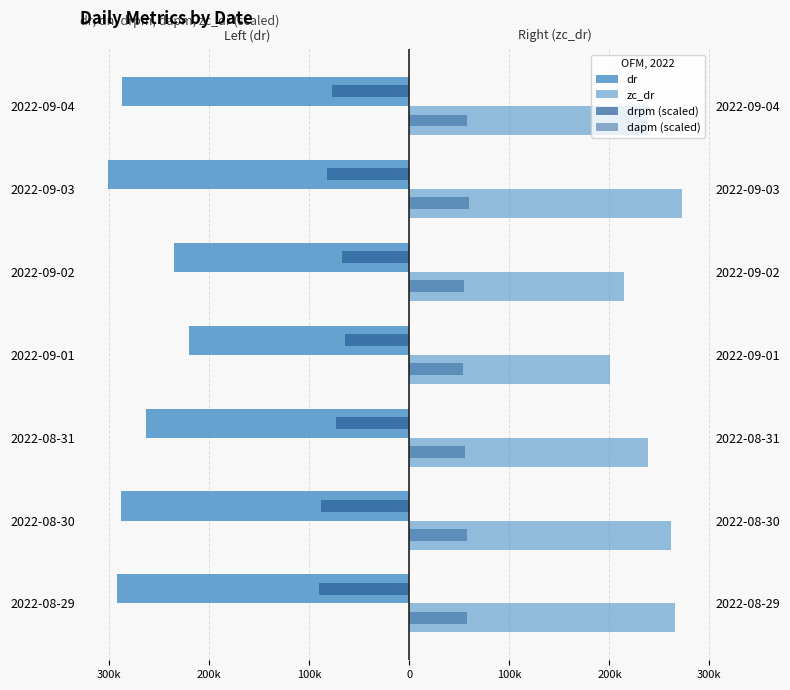

Is the value of zc_dr at 2022-08-30 greater than the value of dapm (scaled) at 2022-09-02?

Yes